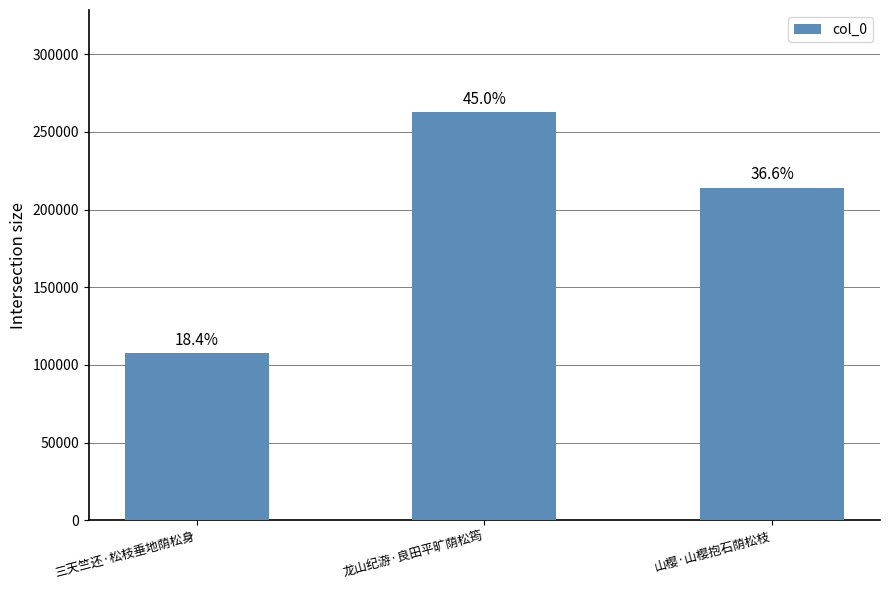

The value at 龙山纪游·良田平旷荫松筠 is 262800. True or false?

True